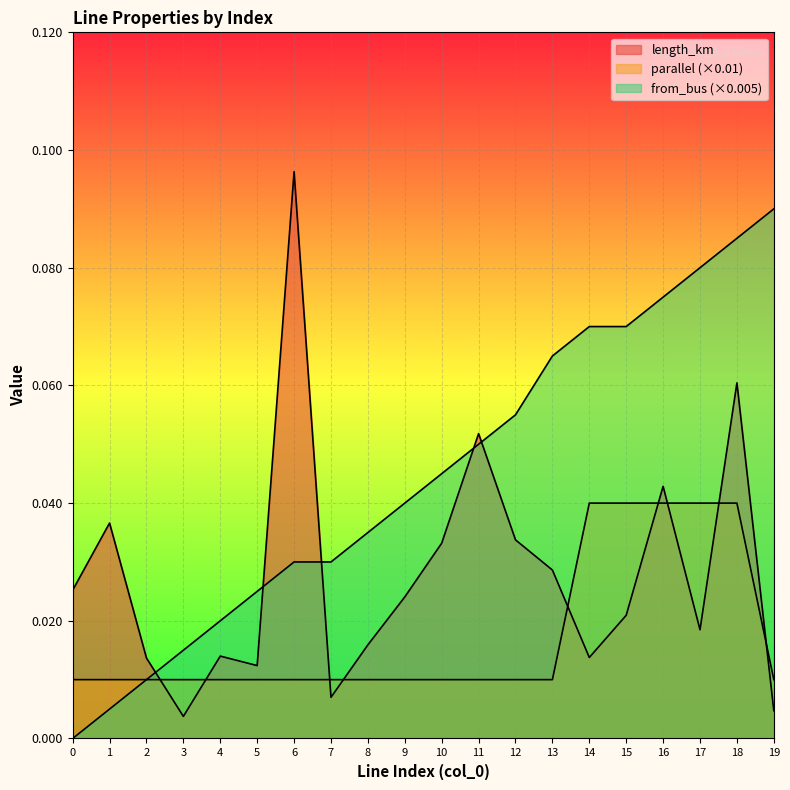

Is it true that parallel equals 0.0 at 2?

False